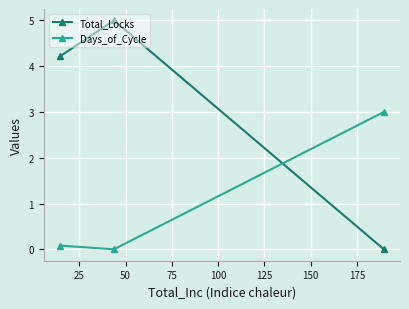

What is the highest value of the Total_Locks series?

5.0